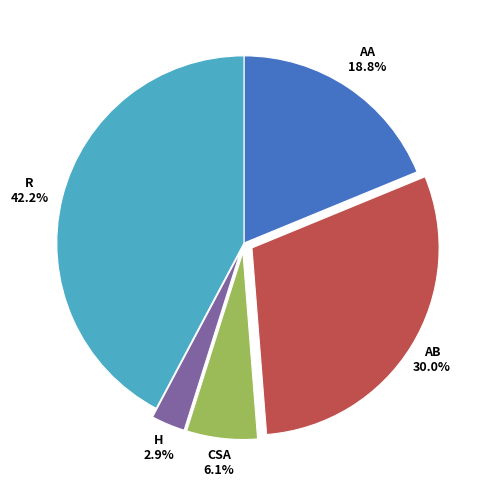

Does any single category account for the majority?

No